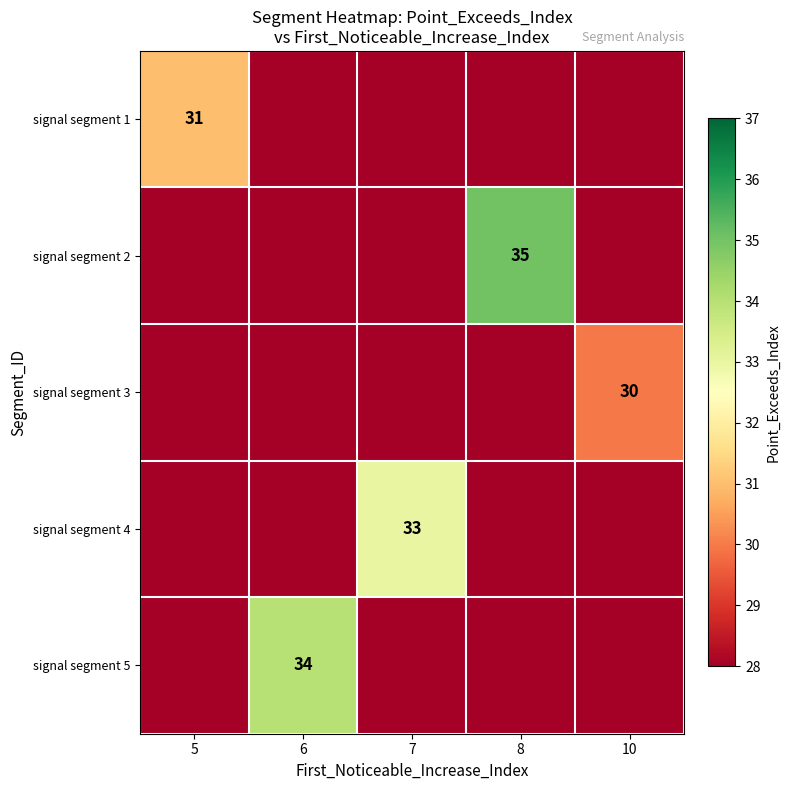

The value of signal segment 1 at 5 is 31. True or false?

True